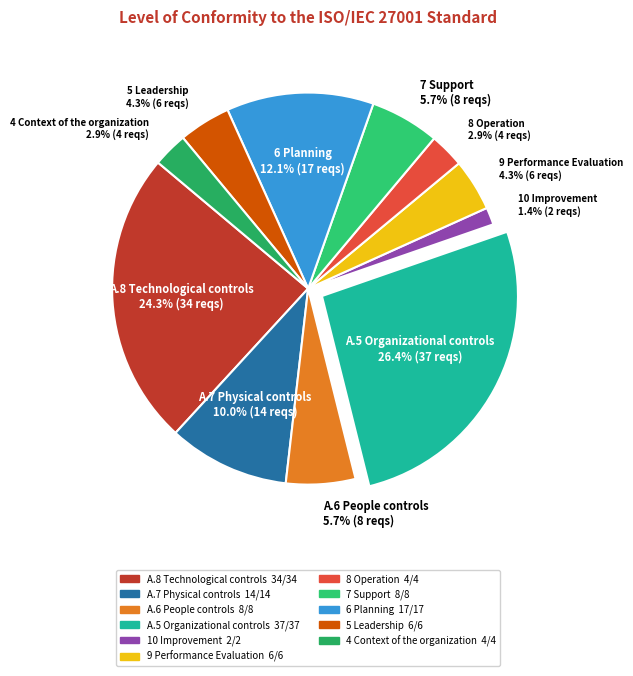

To the nearest percent, what is the difference between the largest and smallest slice percentages?

25%